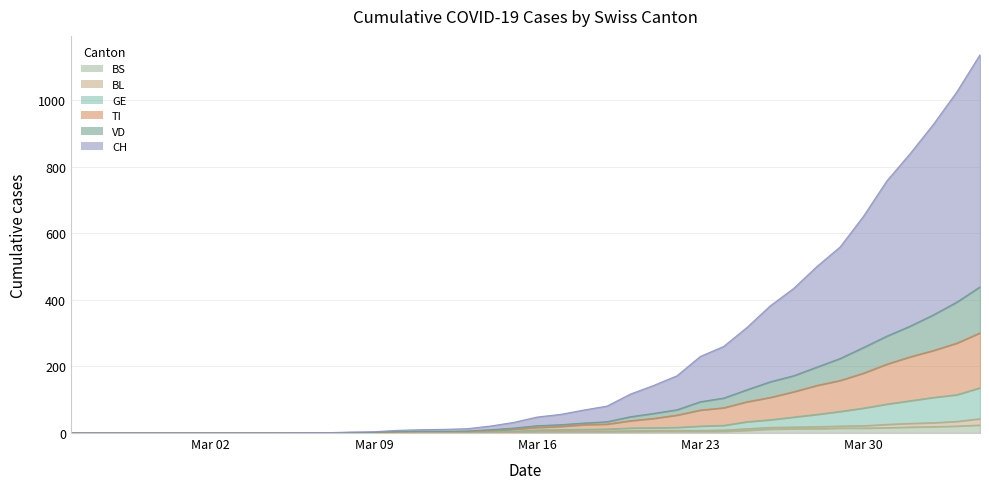

What is the maximum value for BS?

24